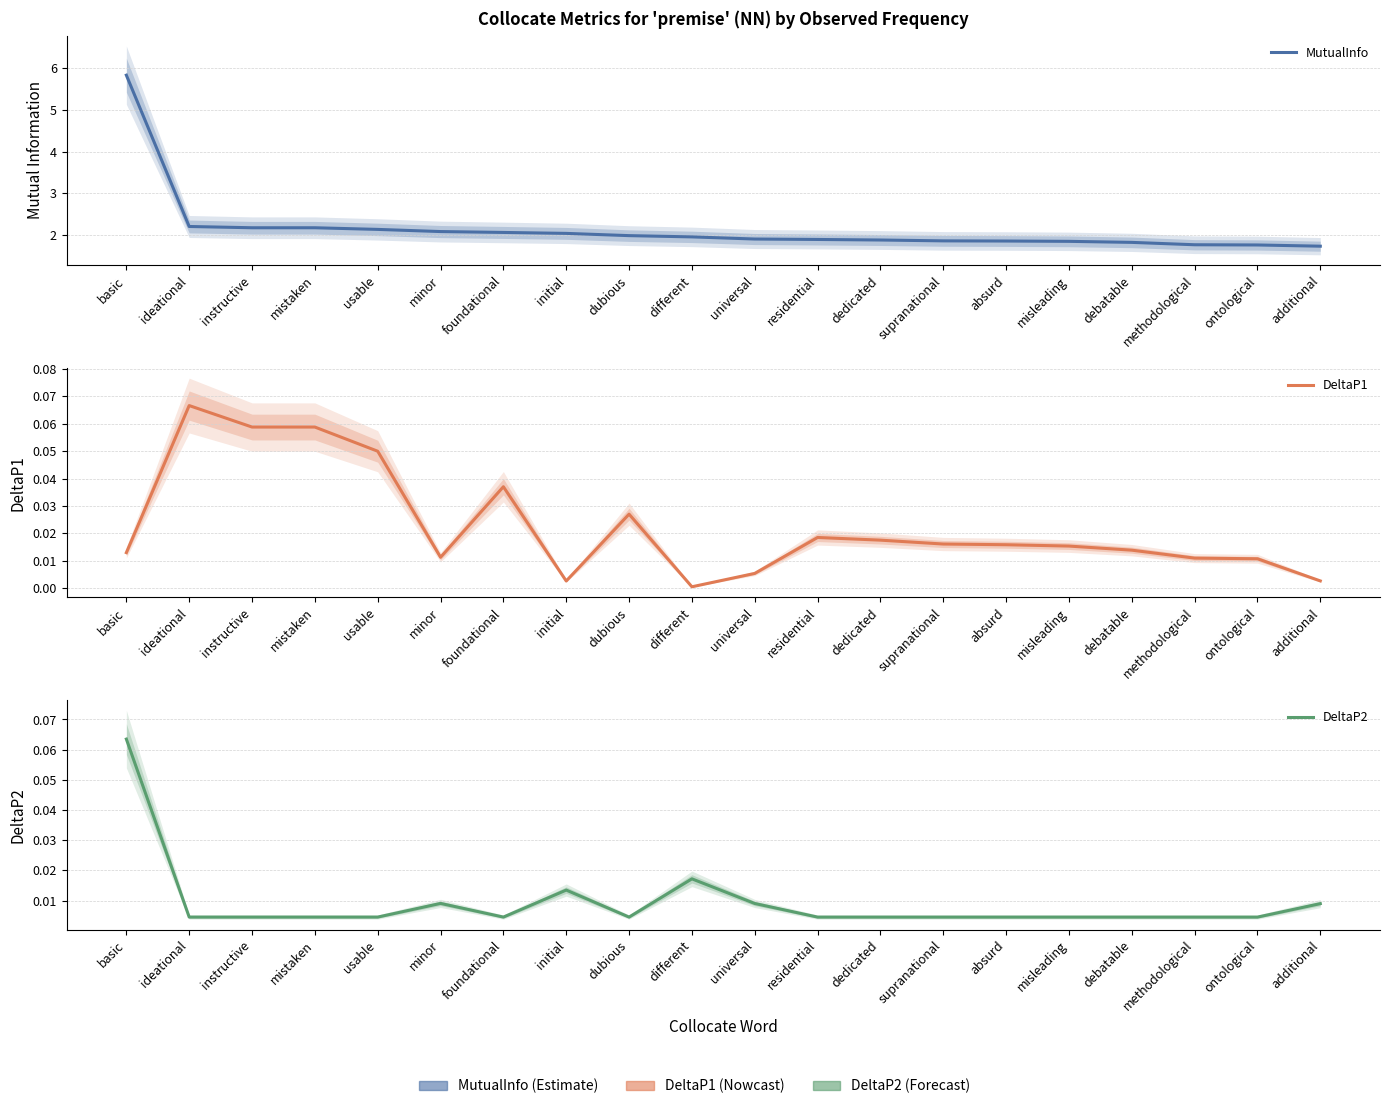

What is the label of the 4th point from the left?

mistaken